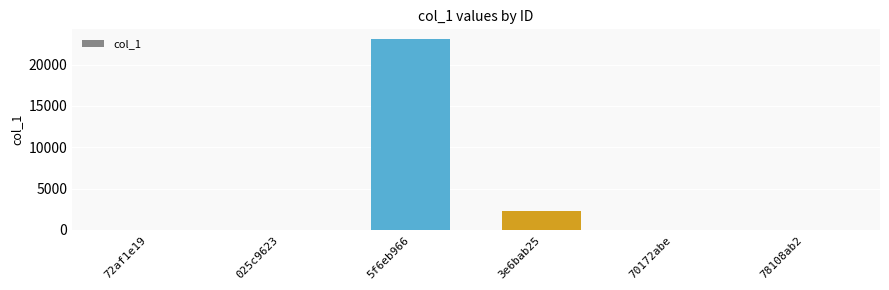

True or false: the data shows 1275 at 3e6bab25.

False